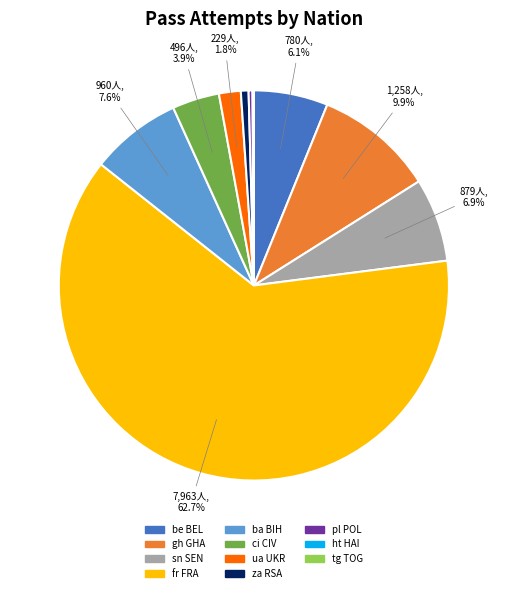

Which category has the biggest portion of the pie?

fr FRA